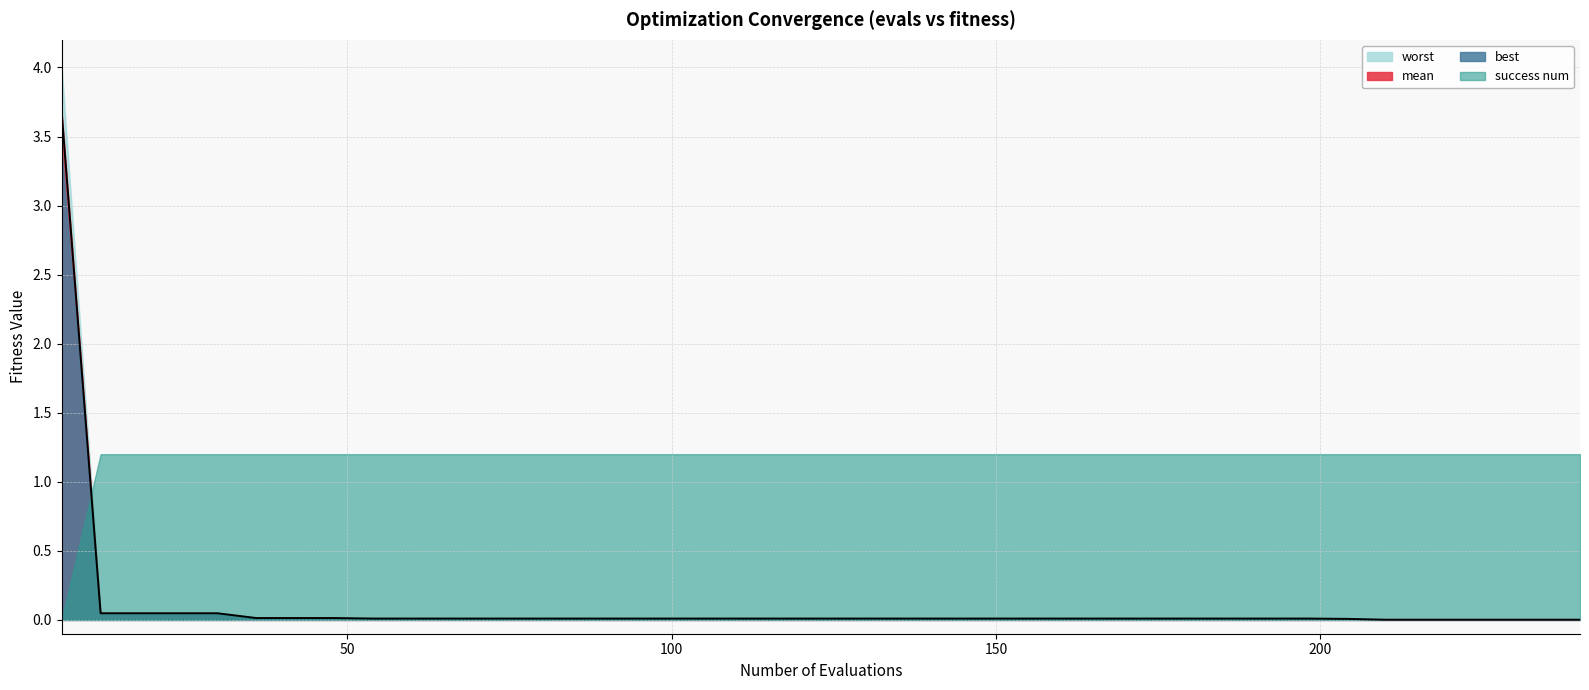

How many positive values does the success num series have?

39